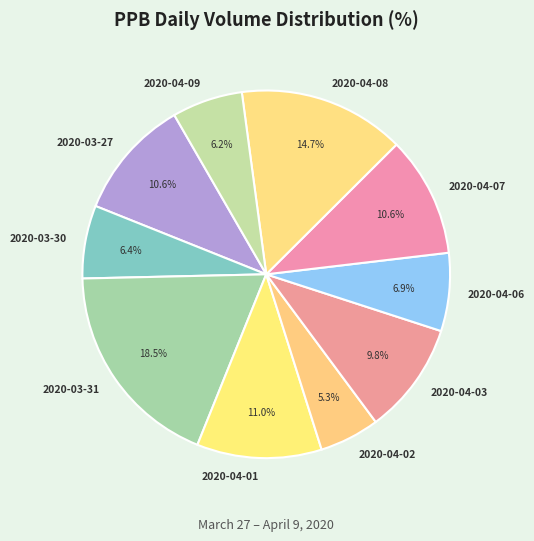

How many slices are in this pie chart?

10